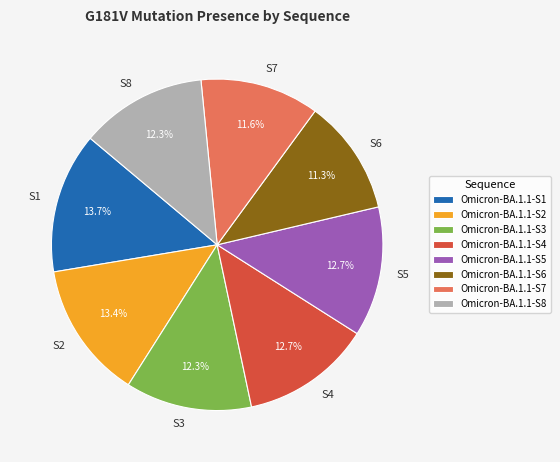

How much of the chart is everything except S7?

88.4%